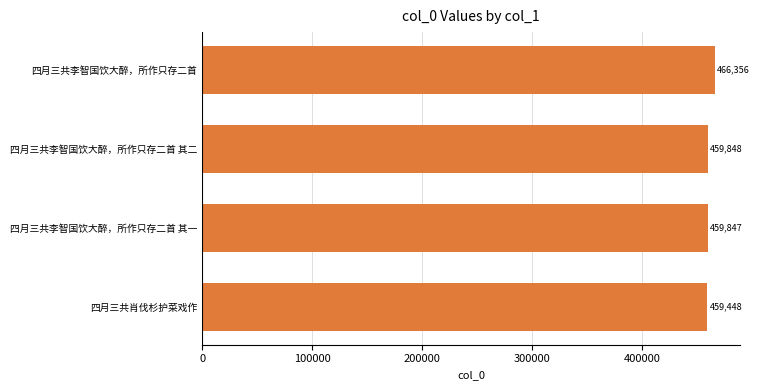

Which label corresponds to the smallest value in the chart?

四月三共肖伐杉护菜戏作